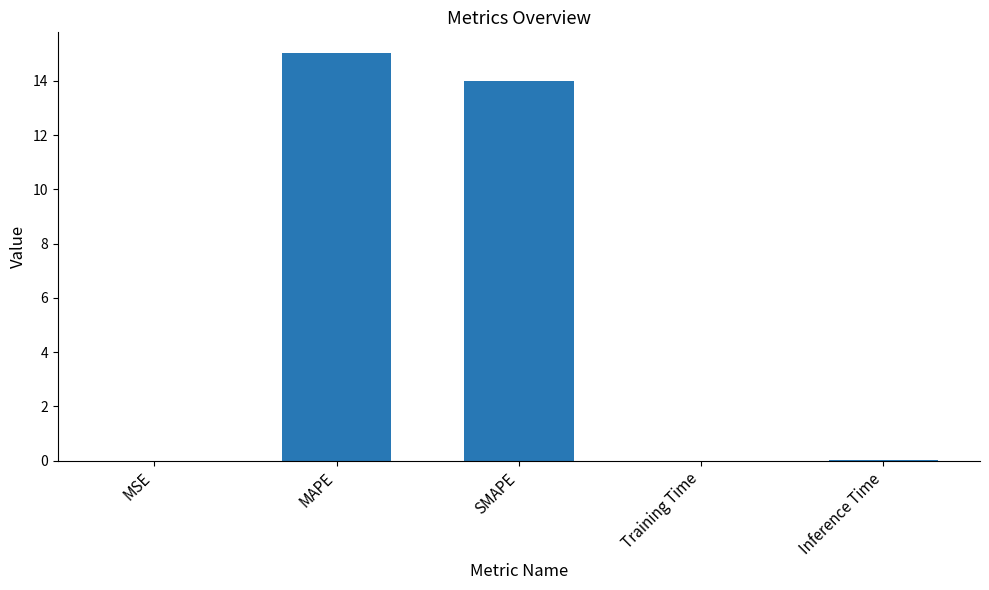

The chart shows a value of 21.5 at SMAPE. True or false?

False